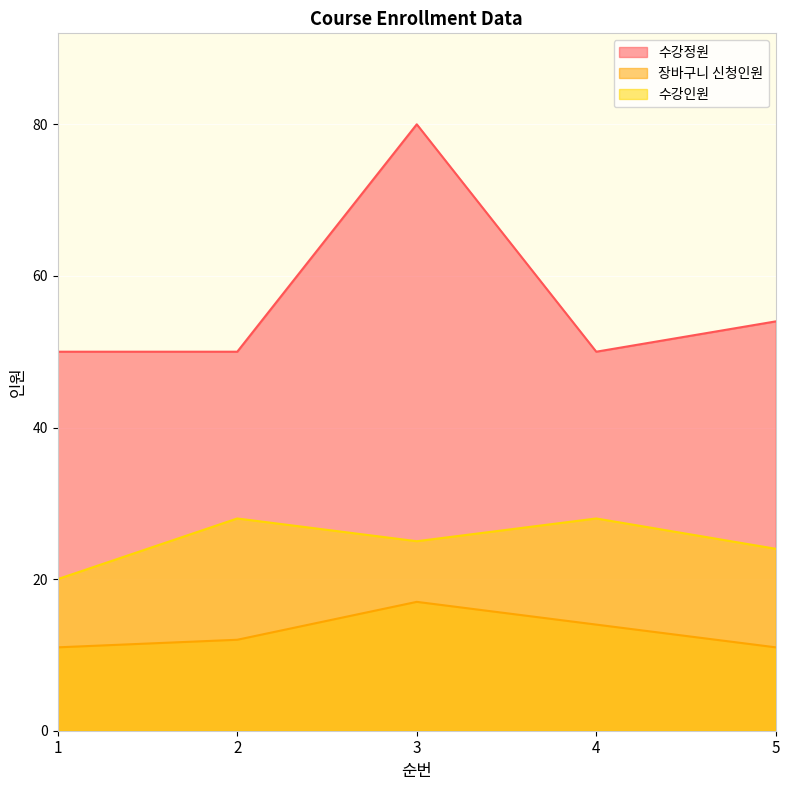

Which series changed the most between 2 and 4?

장바구니 신청인원